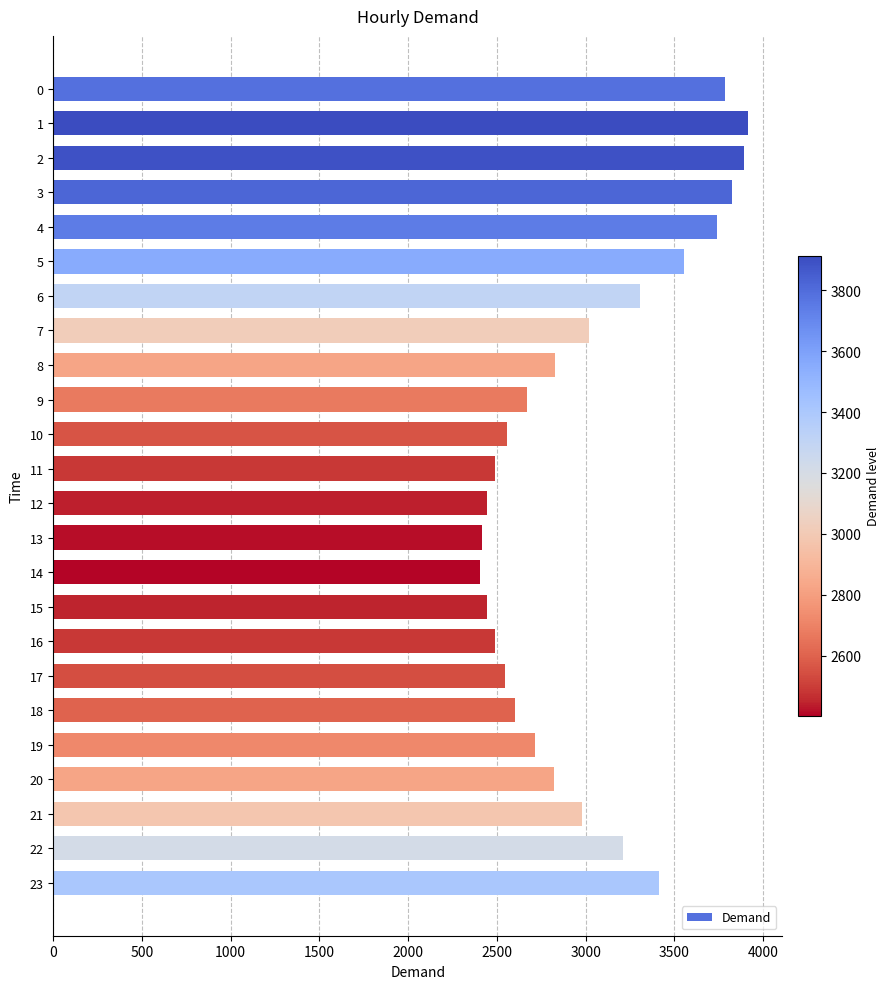

What is the value of the 7th bar from the top?

3305